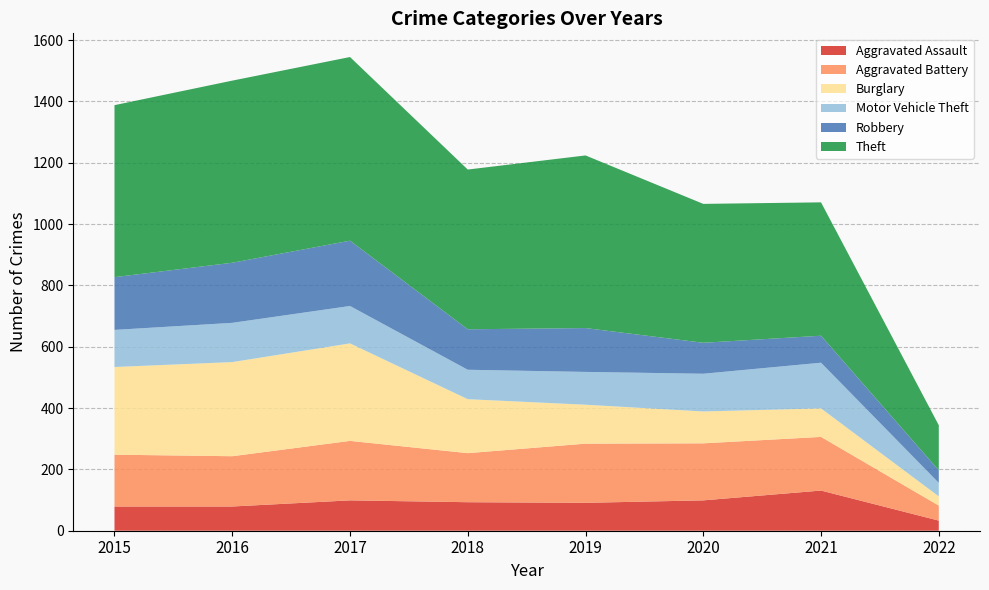

Reading left to right, what are all the values shown in this chart?

Aggravated Assault: 79	79	99	93	91	99	131	33
Aggravated Battery: 169	164	194	160	193	186	175	49
Burglary: 286	307	318	176	127	104	93	30
Motor Vehicle Theft: 121	128	122	96	107	123	149	44
Robbery: 172	196	213	132	143	101	88	41
Theft: 561	594	599	521	563	453	435	147